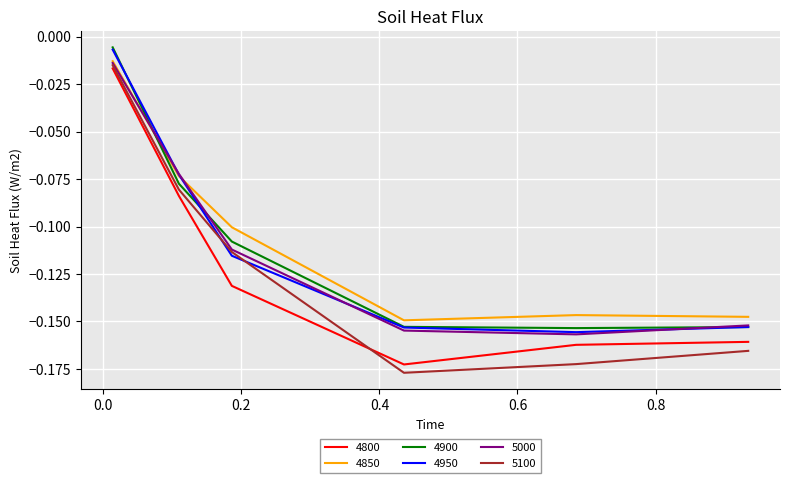

How many times do 4850 and 4900 cross each other?

1